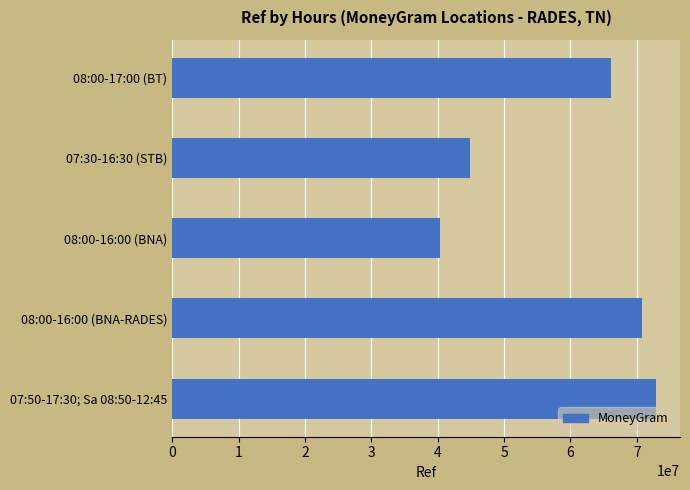

Approximately how many times larger is the value at 07:30-16:30 (STB) compared to 08:00-16:00 (BNA)?

1.1